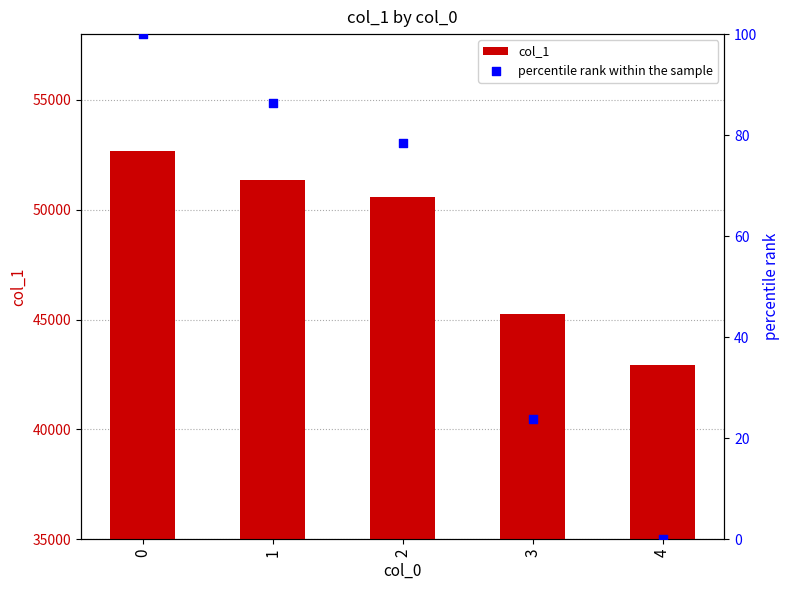

Which series contains the highest Y value?

col_1